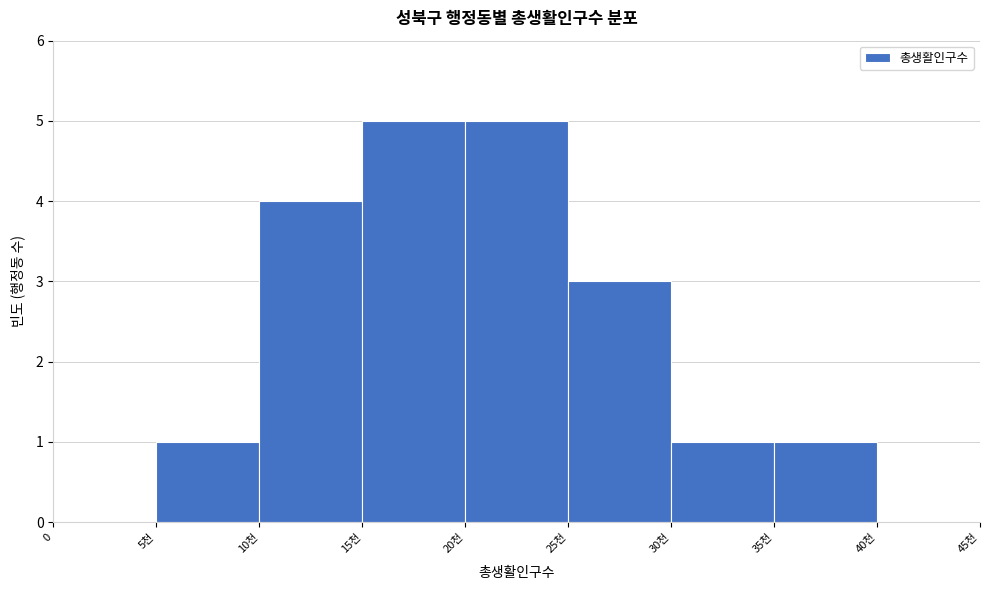

Reading left to right, what are all the values shown in this chart?

0=0	5천=1	10천=4	15천=5	20천=5	25천=3	30천=1	35천=1	40천=0